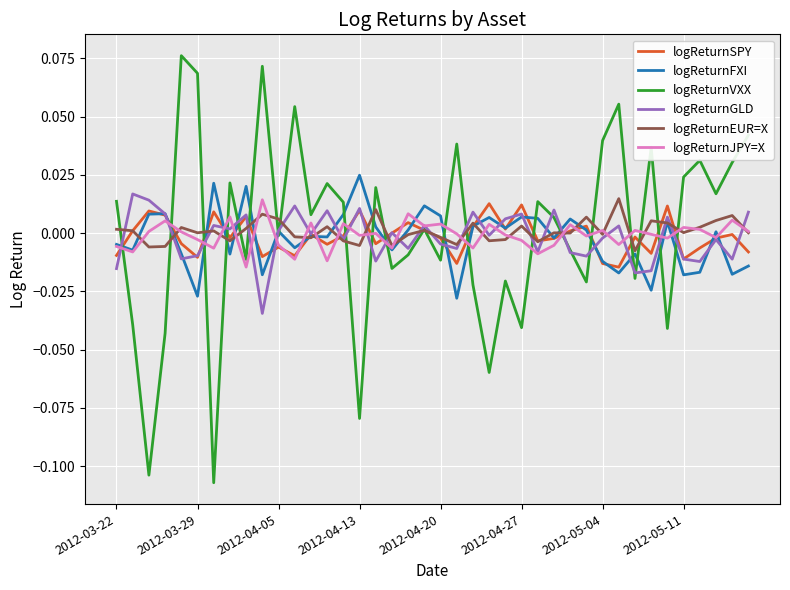

Which series has the largest range (max minus min)?

logReturnVXX